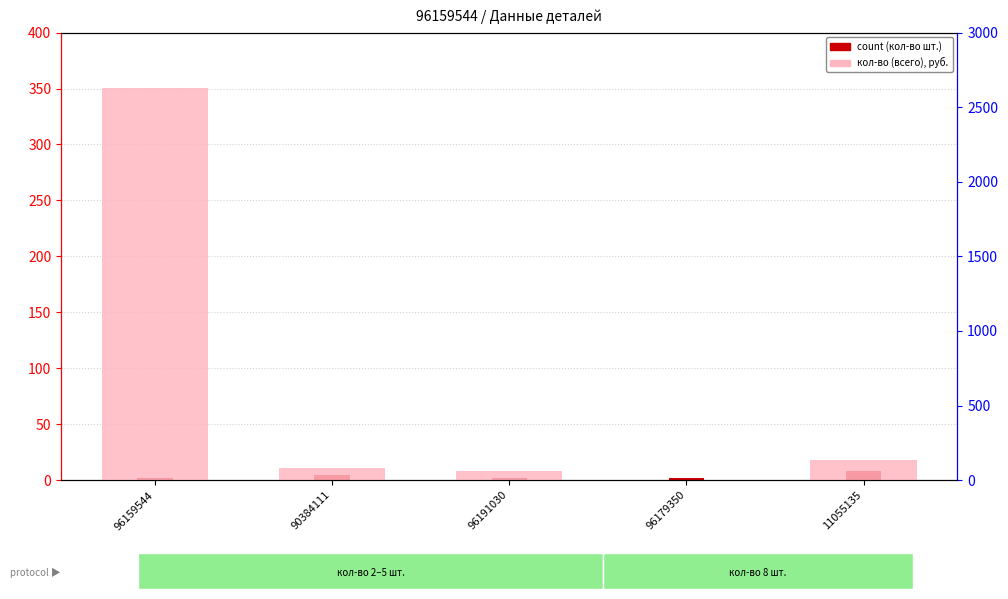

What is the average value of the count series?

4